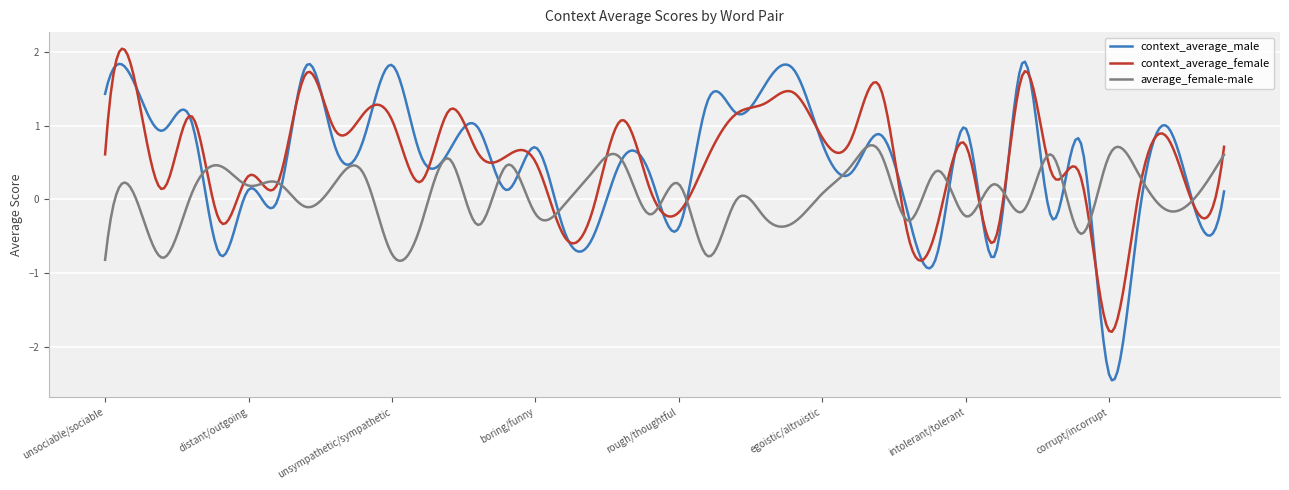

What is the minimum value shown in the chart?

-2.5